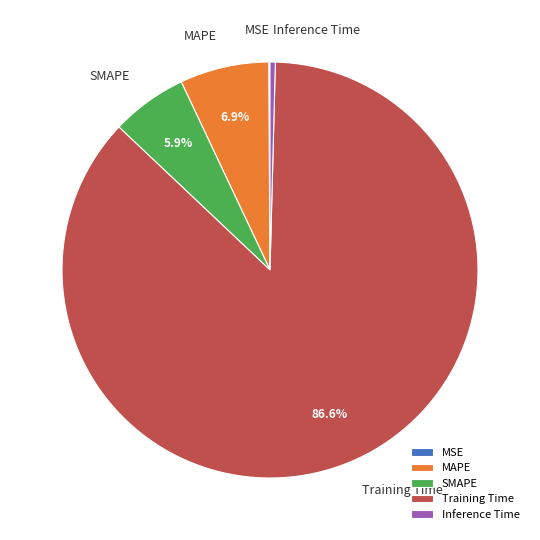

Which category has the biggest portion of the pie?

Training Time